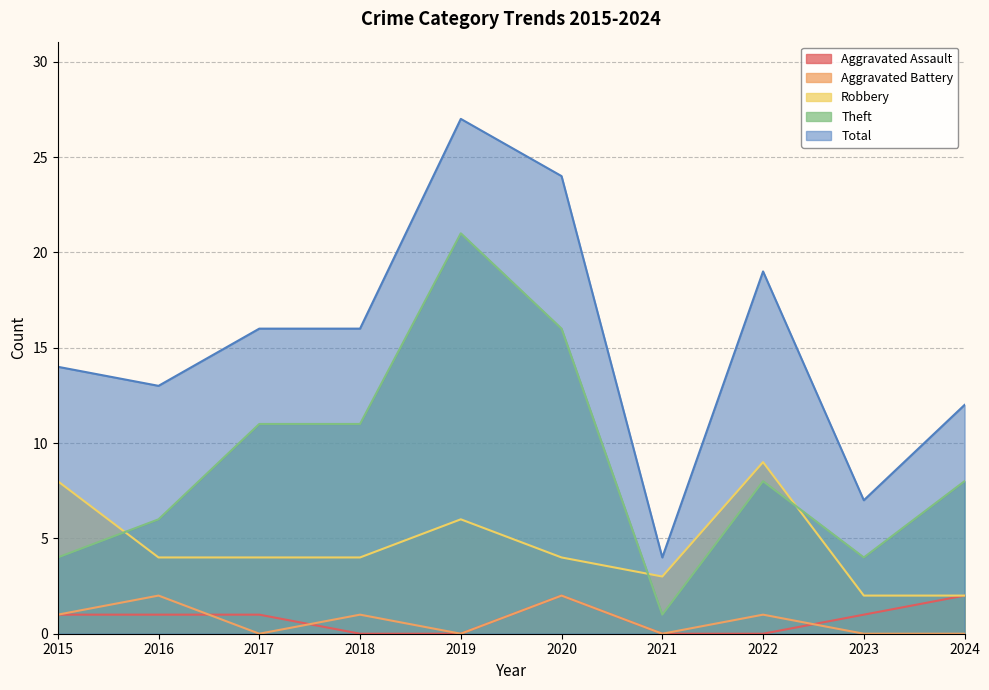

What is the difference between the maximum and minimum values in the Robbery series?

7